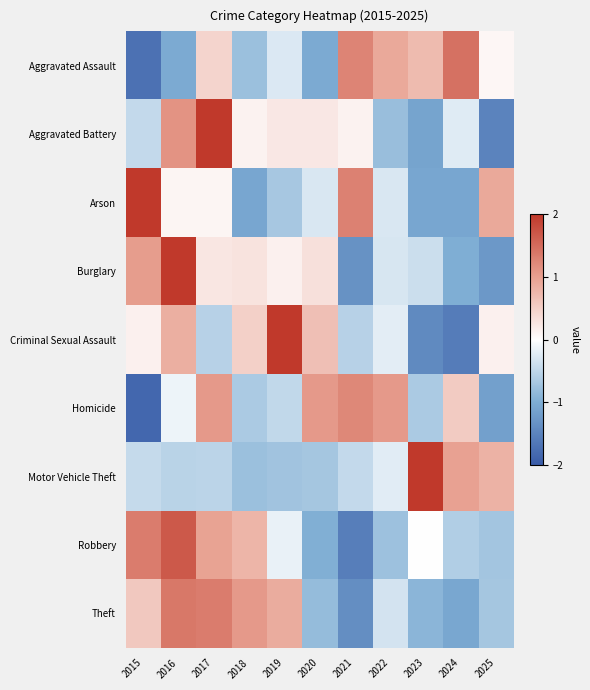

Reading left to right, transcribe all the data shown in this chart.

Aggravated Assault: 2015=-1.7	2016=-1.0	2017=0.4	2018=-0.8	2019=-0.3	2020=-1.0	2021=1.3	2022=0.9	2023=0.7	2024=1.4	2025=0.1
Aggravated Battery: 2015=-0.5	2016=1.1	2017=2.3	2018=0.1	2019=0.2	2020=0.2	2021=0.1	2022=-0.8	2023=-1.1	2024=-0.2	2025=-1.5
Arson: 2015=2.1	2016=0.1	2017=0.1	2018=-1.1	2019=-0.7	2020=-0.3	2021=1.3	2022=-0.3	2023=-1.1	2024=-1.1	2025=0.9
Burglary: 2015=1.0	2016=2.3	2017=0.3	2018=0.3	2019=0.1	2020=0.3	2021=-1.3	2022=-0.3	2023=-0.4	2024=-1.0	2025=-1.3
Criminal Sexual Assault: 2015=0.1	2016=0.8	2017=-0.6	2018=0.5	2019=2.1	2020=0.7	2021=-0.6	2022=-0.2	2023=-1.4	2024=-1.6	2025=0.1
Homicide: 2015=-1.8	2016=-0.1	2017=1.1	2018=-0.7	2019=-0.5	2020=1.1	2021=1.2	2022=1.1	2023=-0.7	2024=0.5	2025=-1.2
Motor Vehicle Theft: 2015=-0.4	2016=-0.5	2017=-0.5	2018=-0.8	2019=-0.7	2020=-0.7	2021=-0.5	2022=-0.2	2023=2.6	2024=1.0	2025=0.8
Robbery: 2015=1.3	2016=1.7	2017=1.0	2018=0.8	2019=-0.2	2020=-1.0	2021=-1.6	2022=-0.8	2023=0.0	2024=-0.6	2025=-0.7
Theft: 2015=0.6	2016=1.4	2017=1.3	2018=1.1	2019=0.9	2020=-0.8	2021=-1.4	2022=-0.3	2023=-0.9	2024=-1.1	2025=-0.7